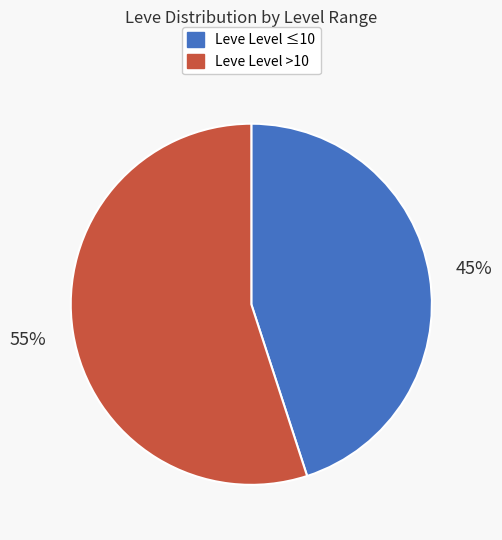

To the nearest percent, what is the average slice percentage?

50%